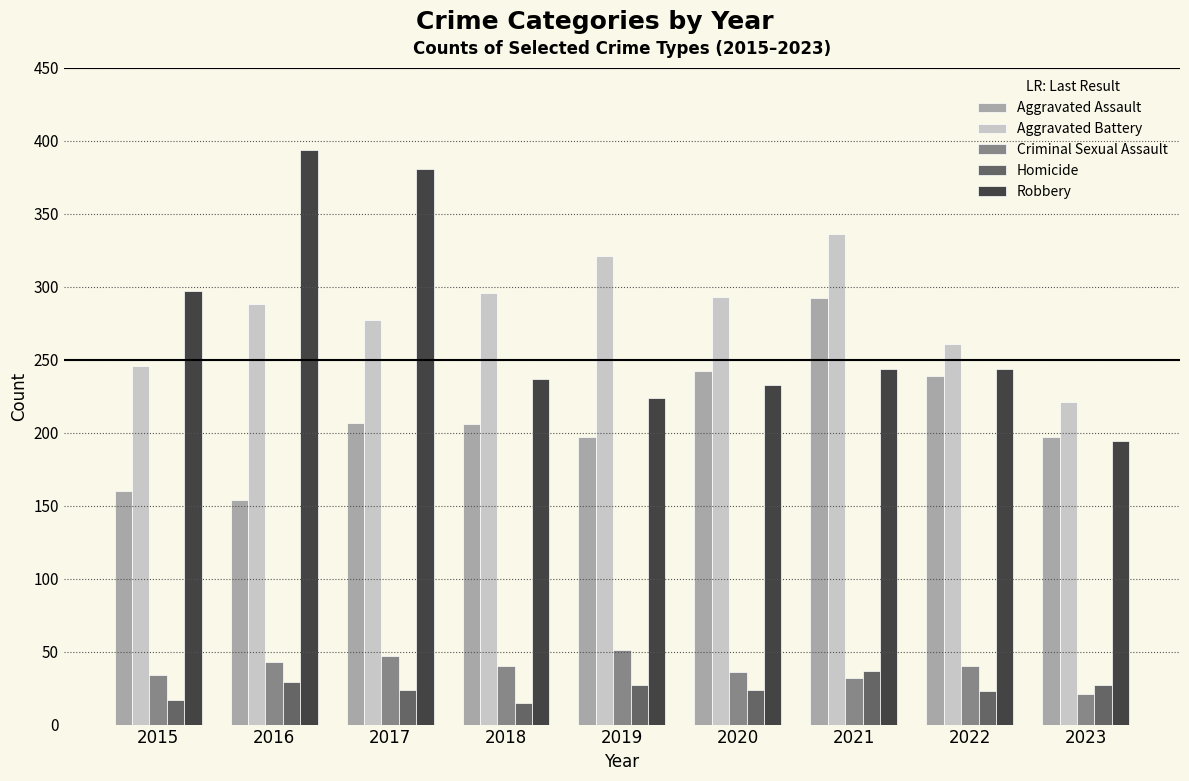

The Criminal Sexual Assault series shows 78 at 2017. True or false?

False